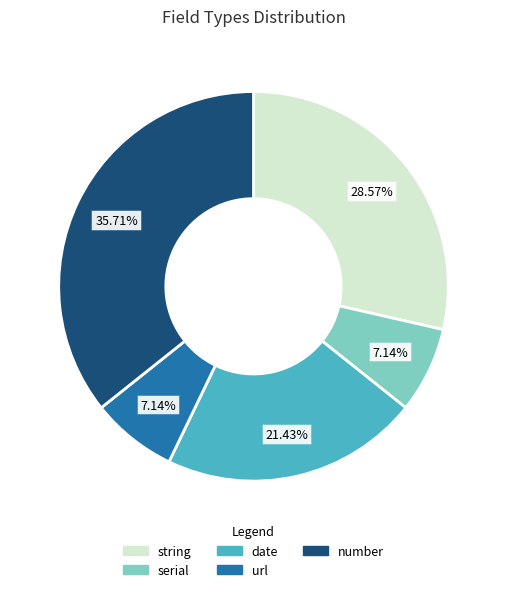

Which category has the biggest portion of the pie?

number